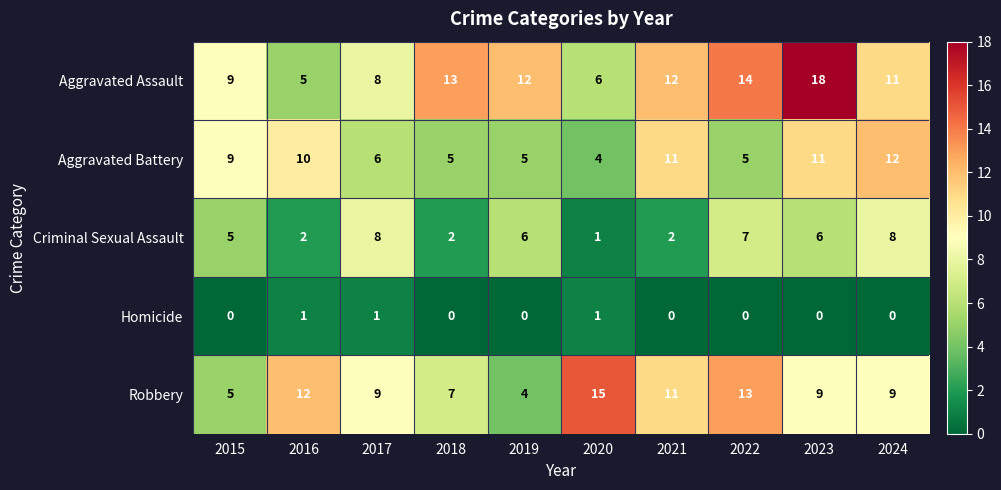

What is the difference between the highest and lowest values at 2017?

8